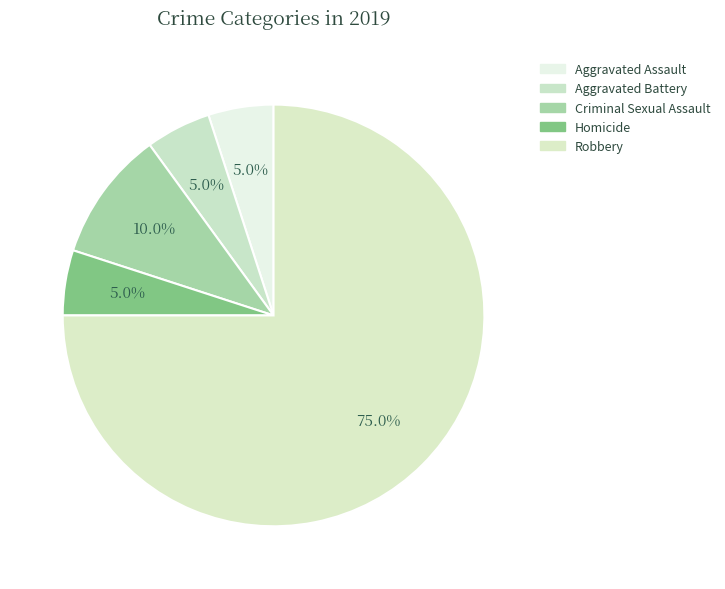

How many segments does this pie chart have?

5